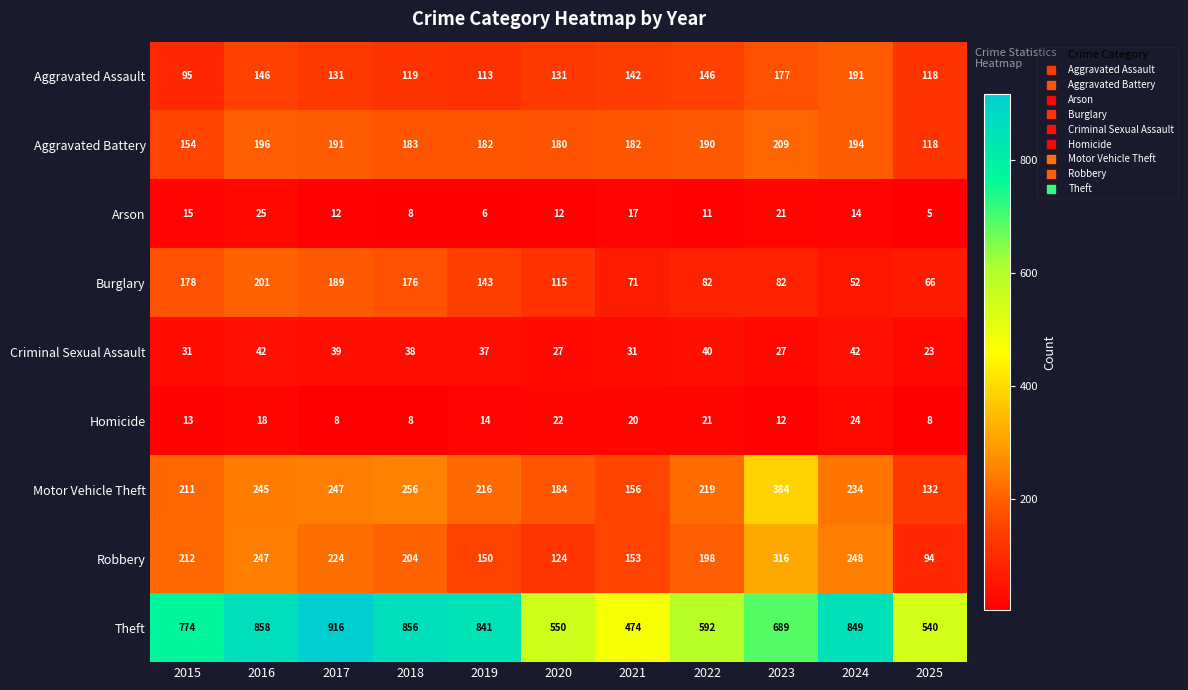

Which series has the largest total across all categories?

Theft